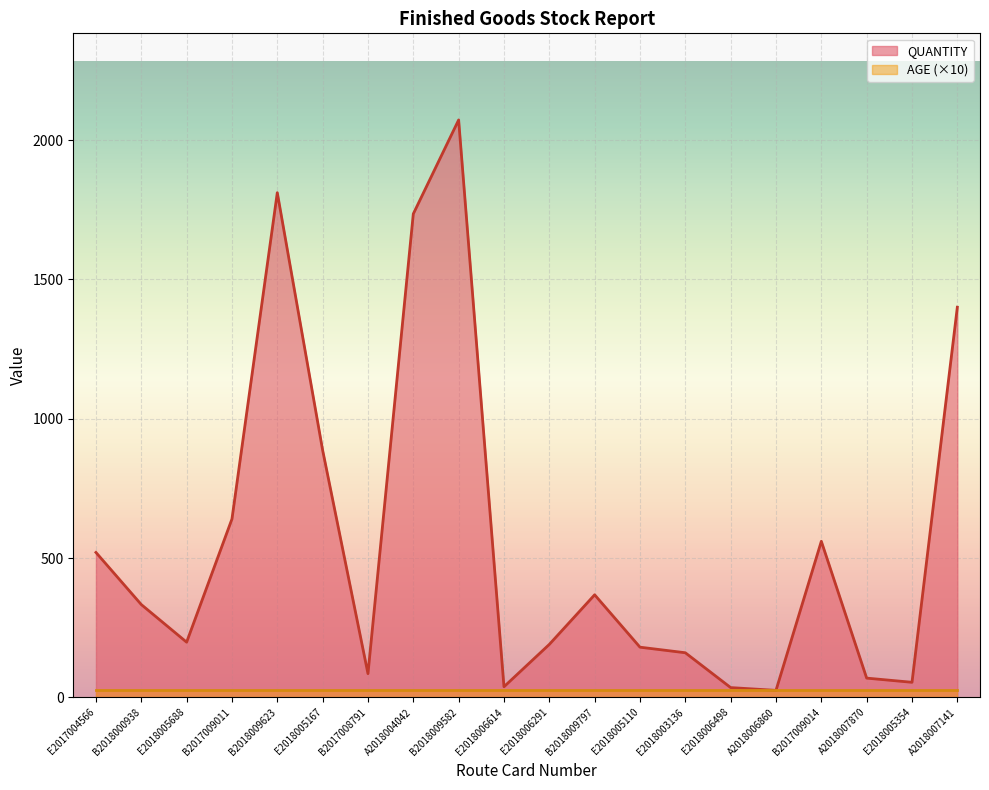

What is the difference between the maximum and minimum values?

2047